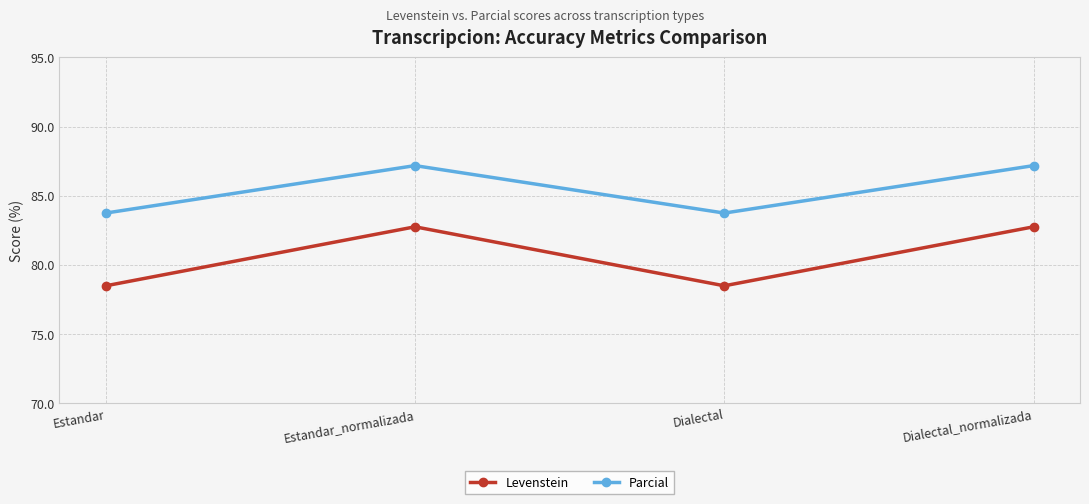

What is the sum of the Parcial values at Dialectal_normalizada and Estandar?

170.9